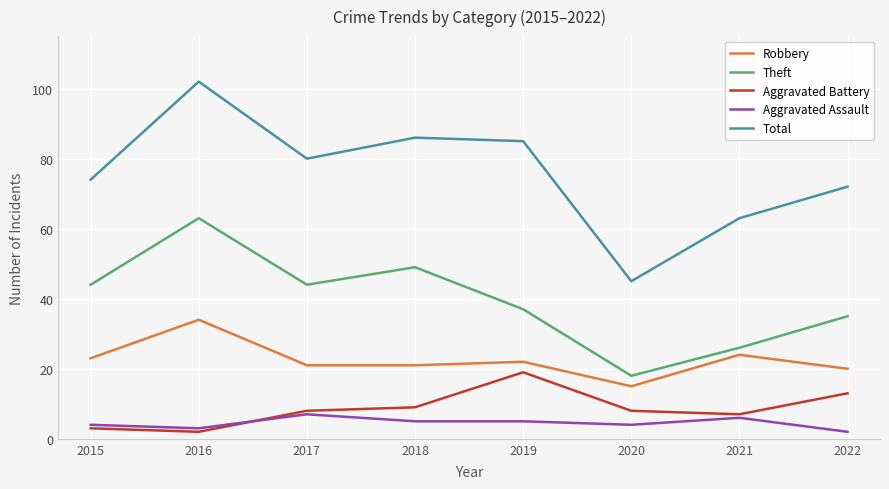

What is the sum of all Total values?

607